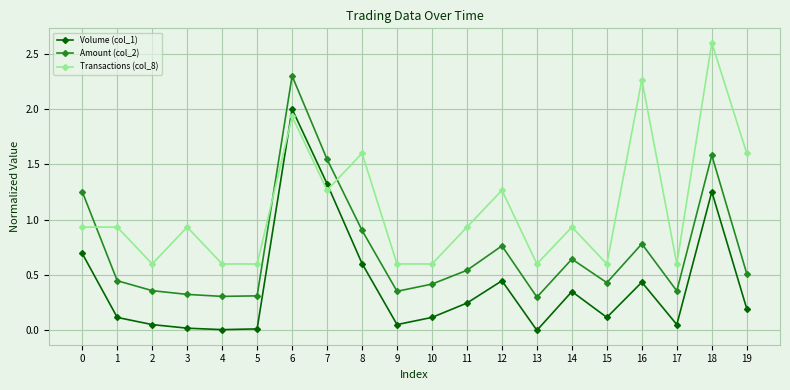

How many lines are shown in the chart?

3